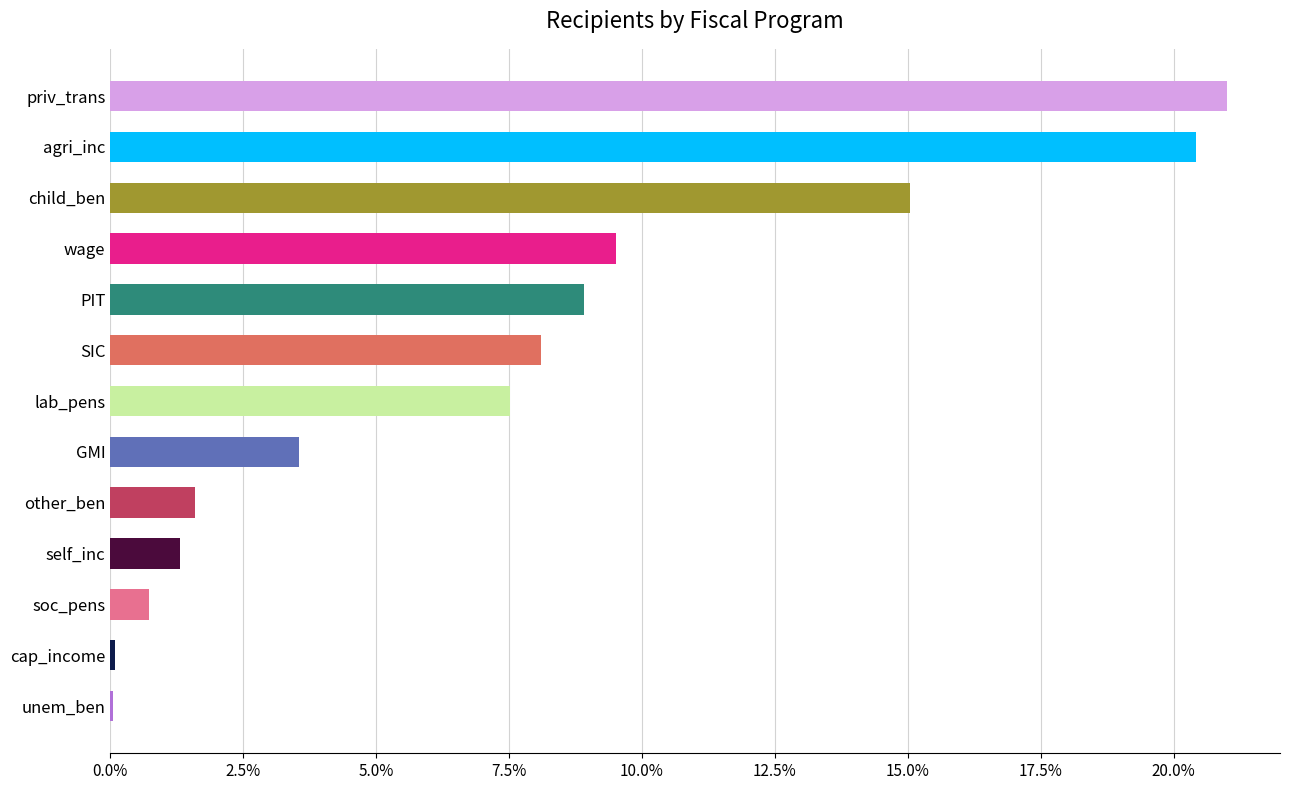

Reading bottom to top, transcribe all the data shown in this chart.

unem_ben=0.1	cap_income=0.1	soc_pens=0.7	self_inc=1.3	other_ben=1.6	GMI=3.6	lab_pens=7.5	SIC=8.1	PIT=8.9	wage=9.5	child_ben=15.0	agri_inc=20.4	priv_trans=21.0